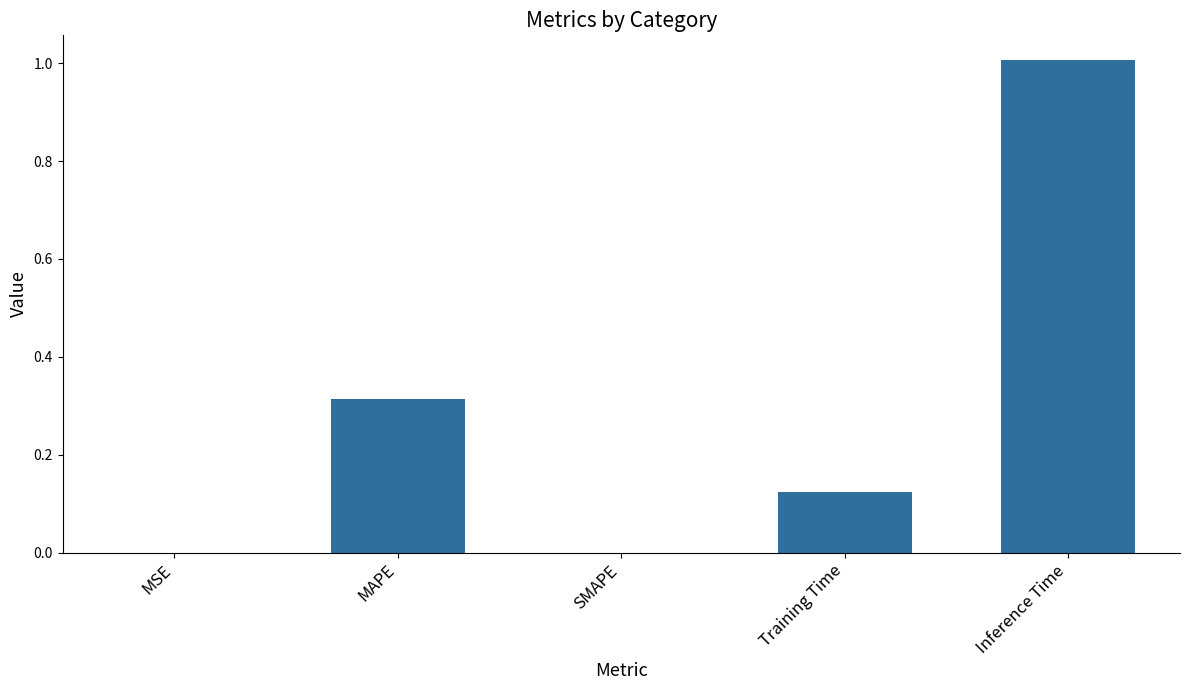

What is the sum of all values?

1.4